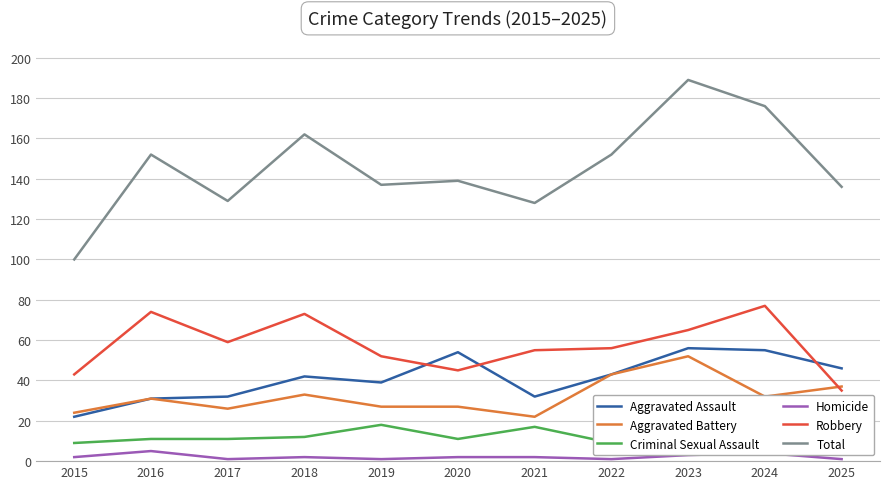

How many data points does each series have?

11